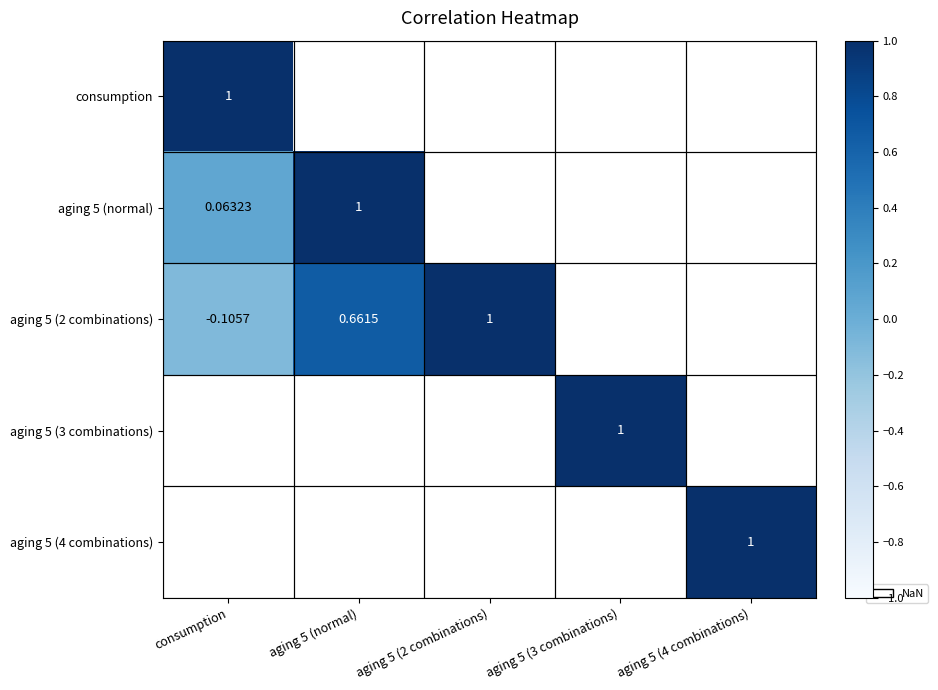

At how many categories does at least one series exceed 0?

5